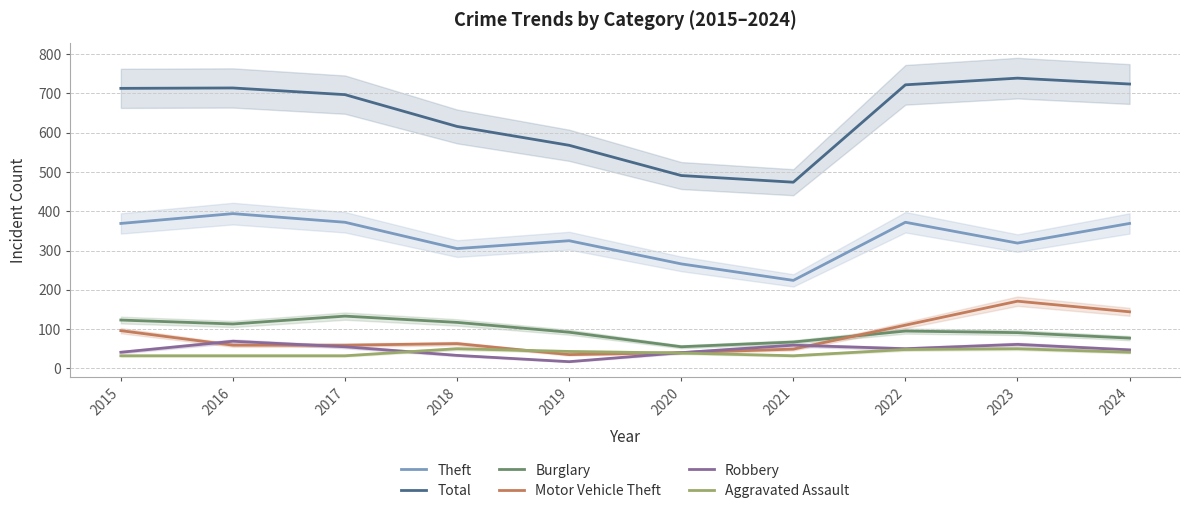

What is the difference between the highest and lowest values at 2015?

681